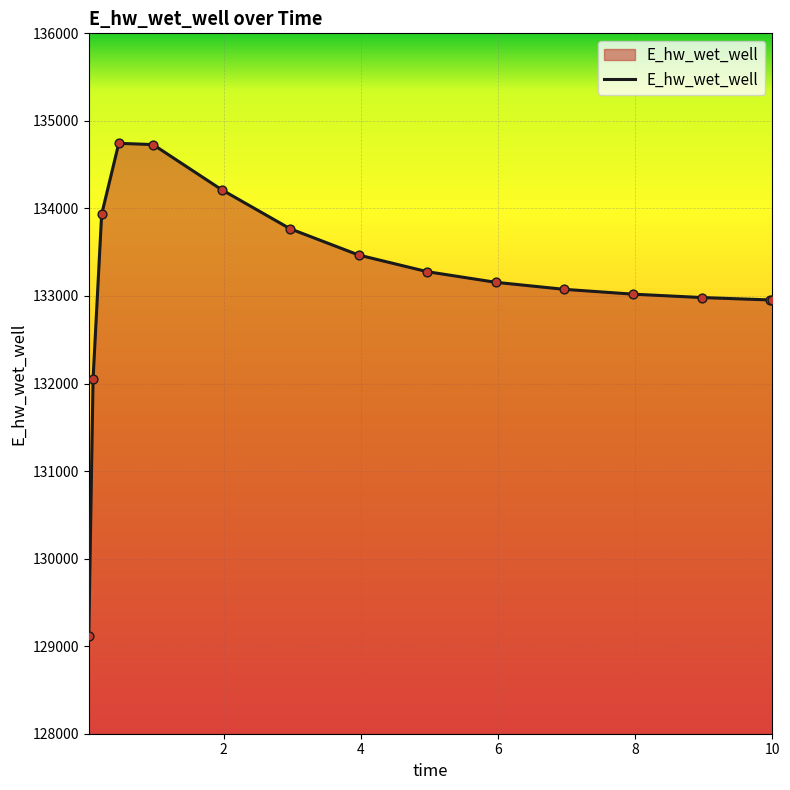

What is the greatest value displayed?

134743.8